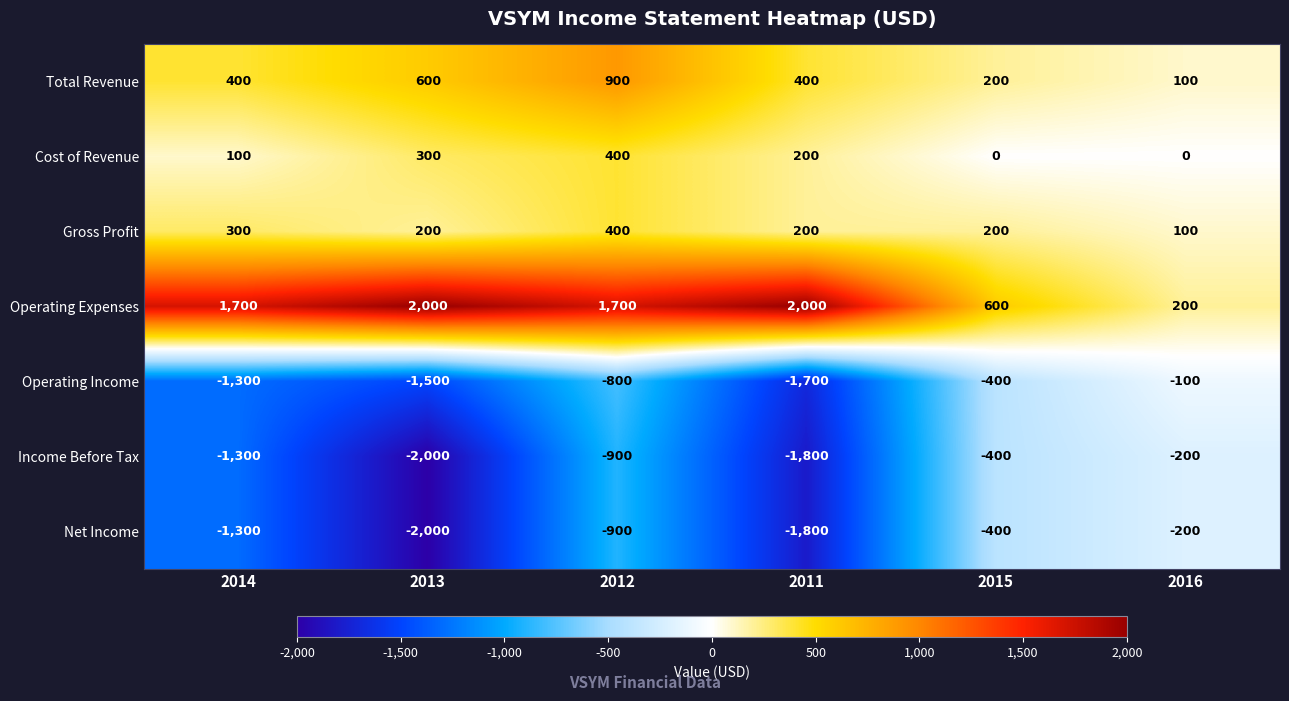

How many data points in Net Income are less than -900?

3